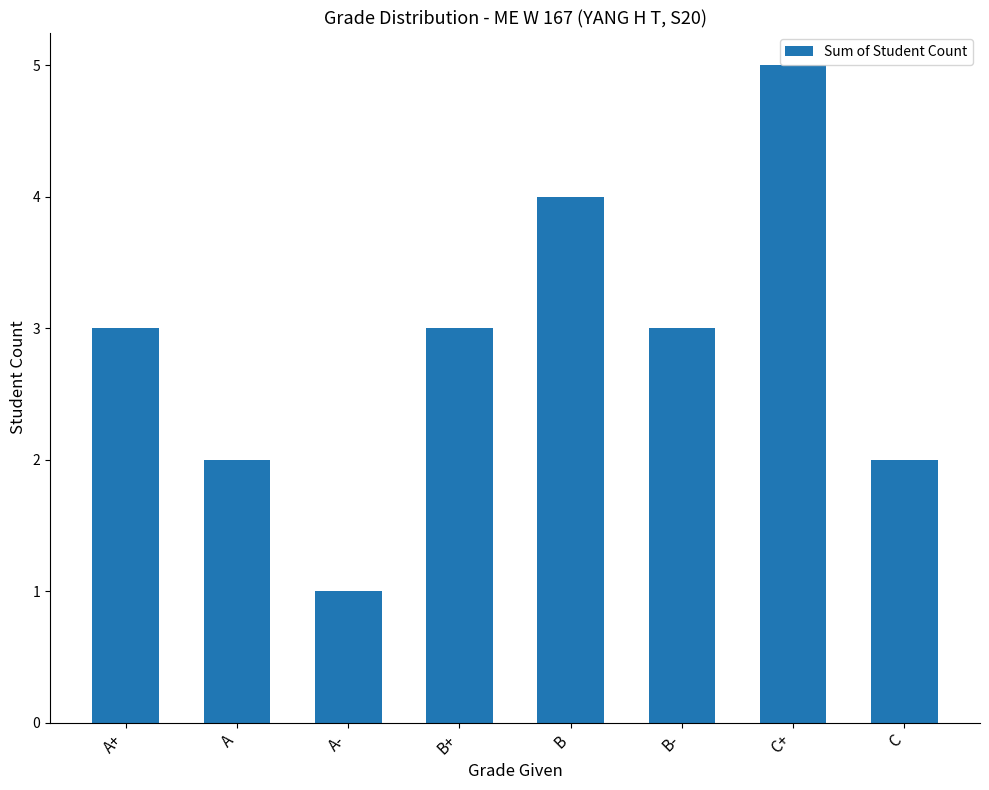

The value at B- is 3. True or false?

True